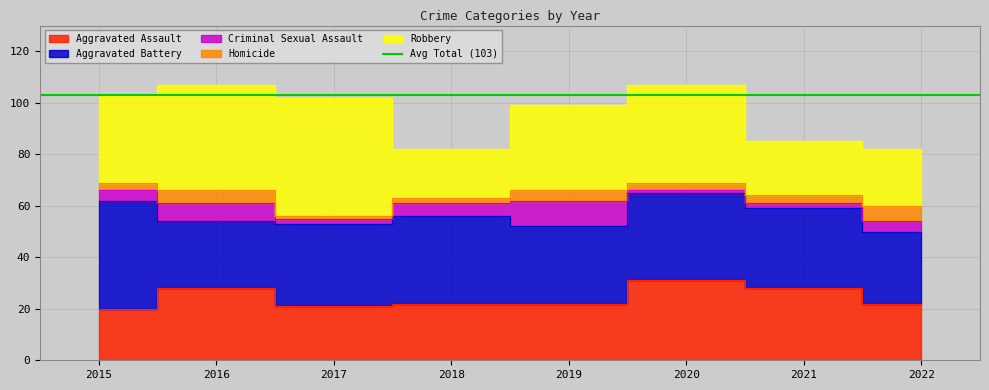

How many values in the Criminal Sexual Assault series are below 4?

3